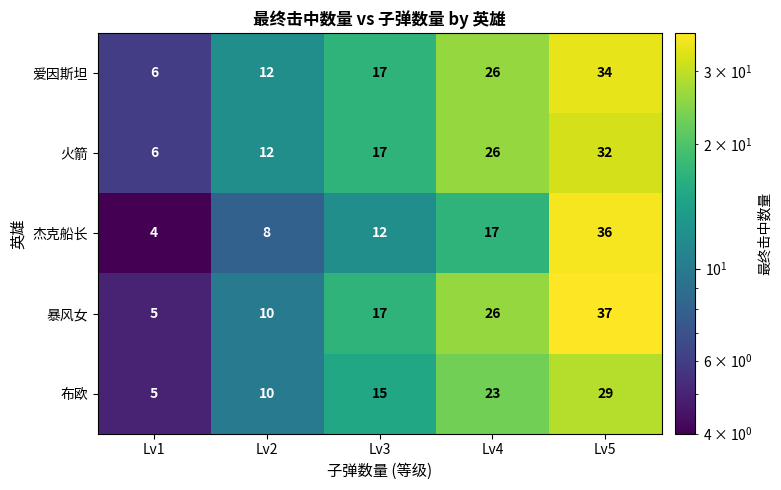

At which category does the chart reach its minimum across all series?

Lv1